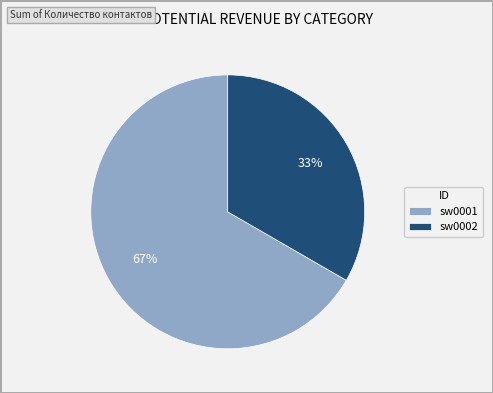

To the nearest percent, what is the average slice percentage?

50%